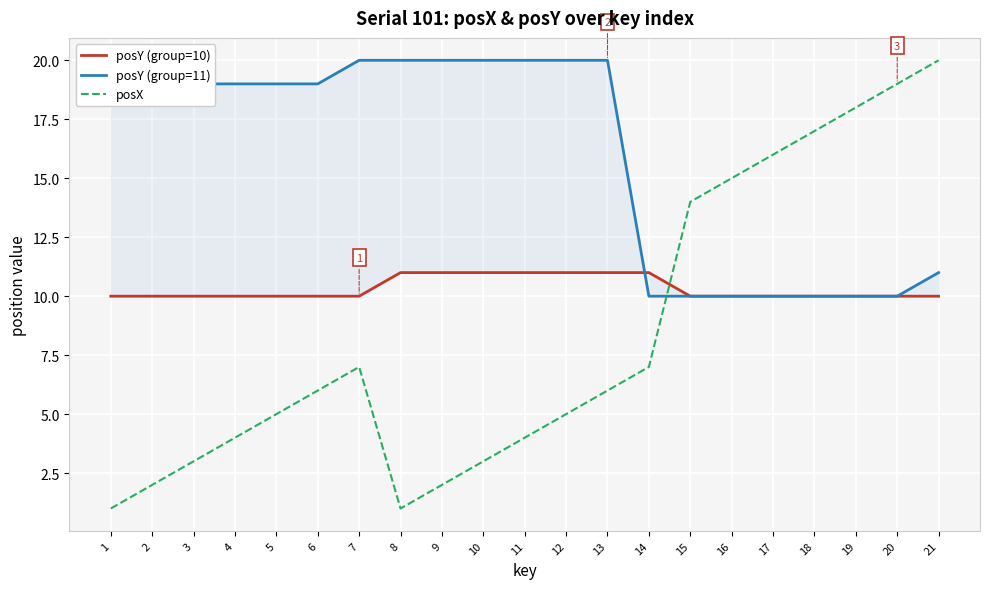

Which category has the lowest value across all series?

1